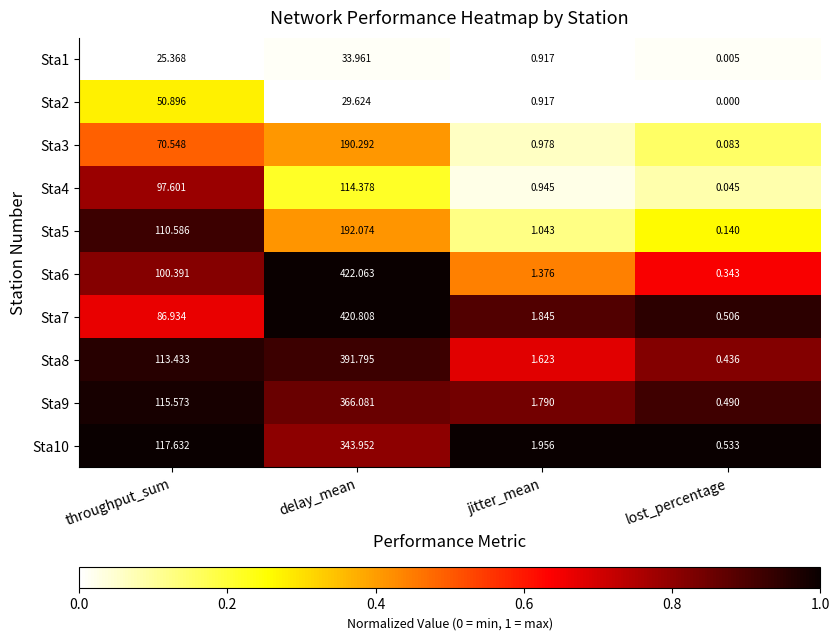

At which category does the chart reach its minimum across all series?

lost_percentage